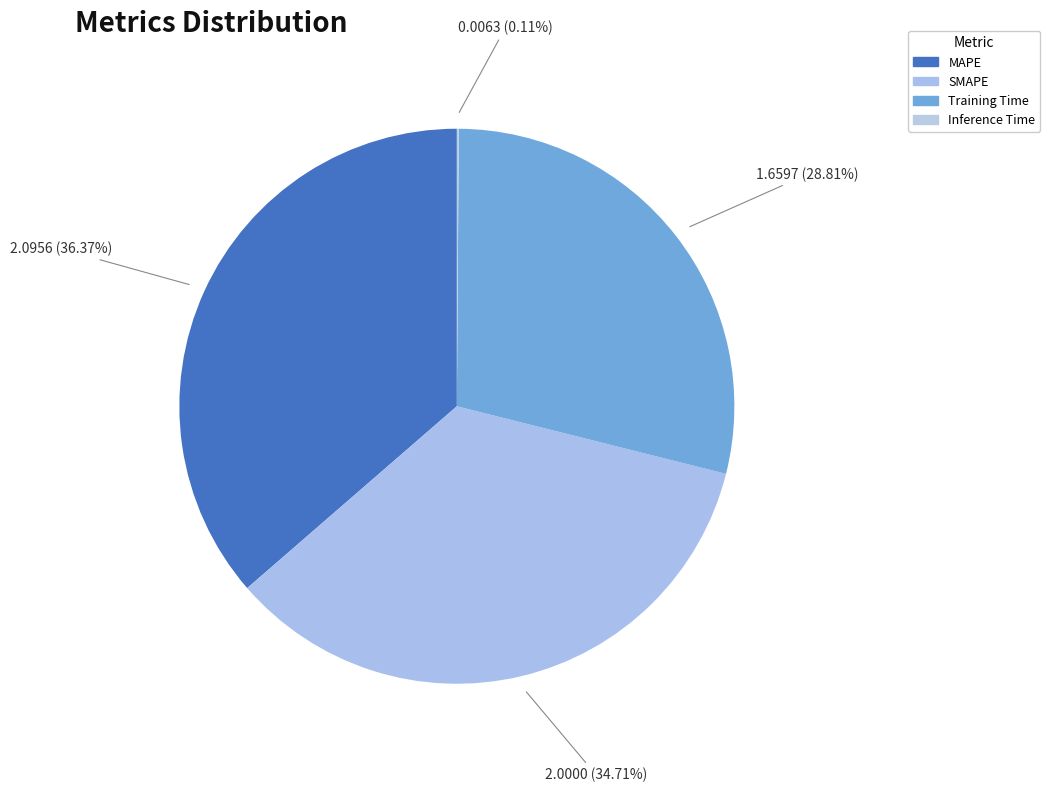

What is the largest slice in the pie chart?

MAPE